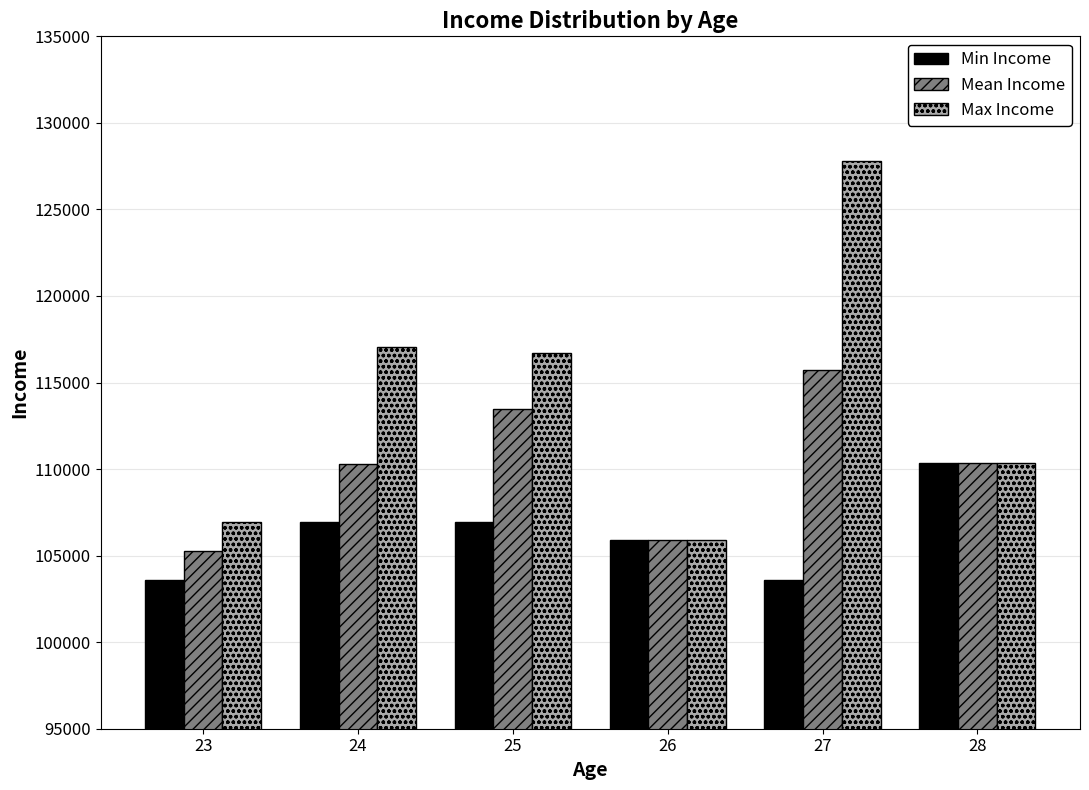

The value of Mean Income at 27 is 115707. True or false?

True